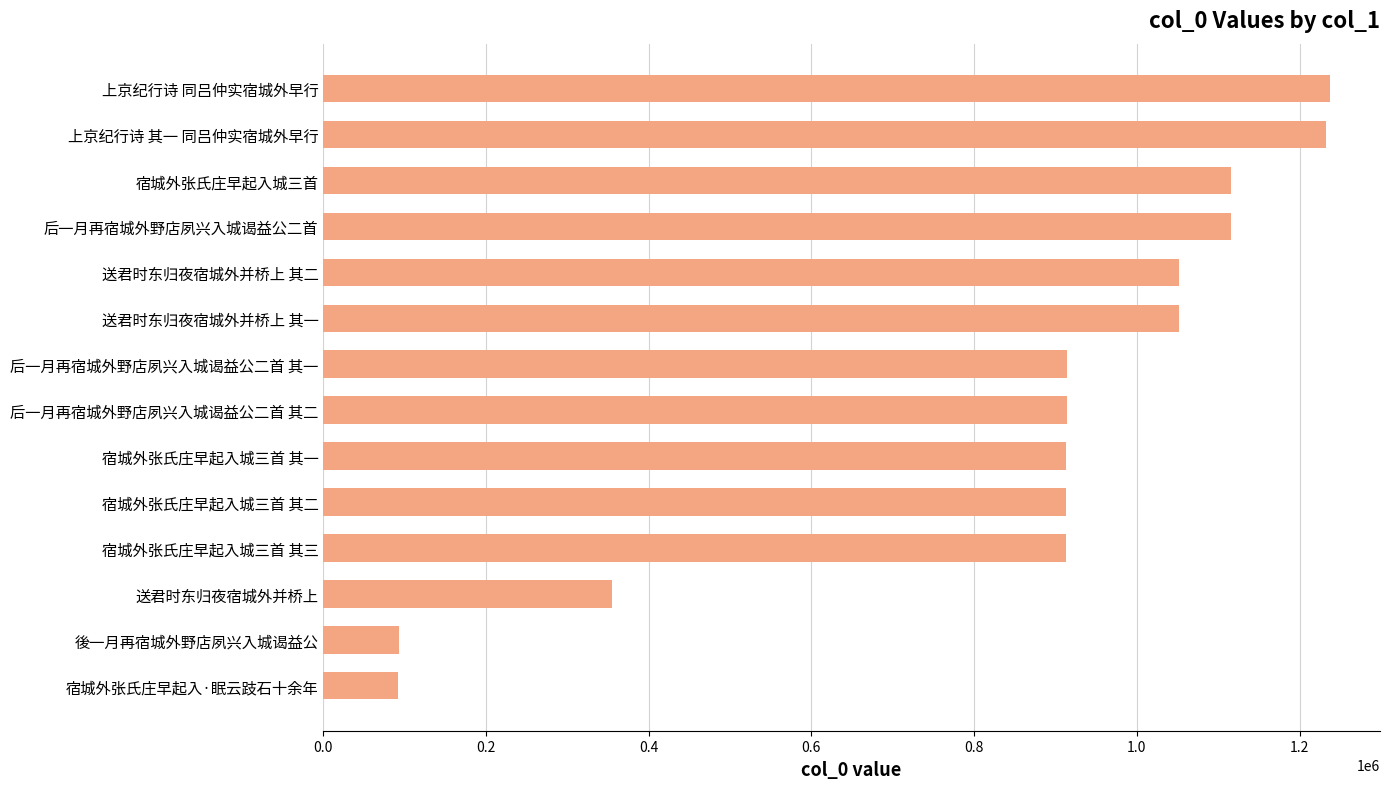

Count the number of categories in the chart.

14